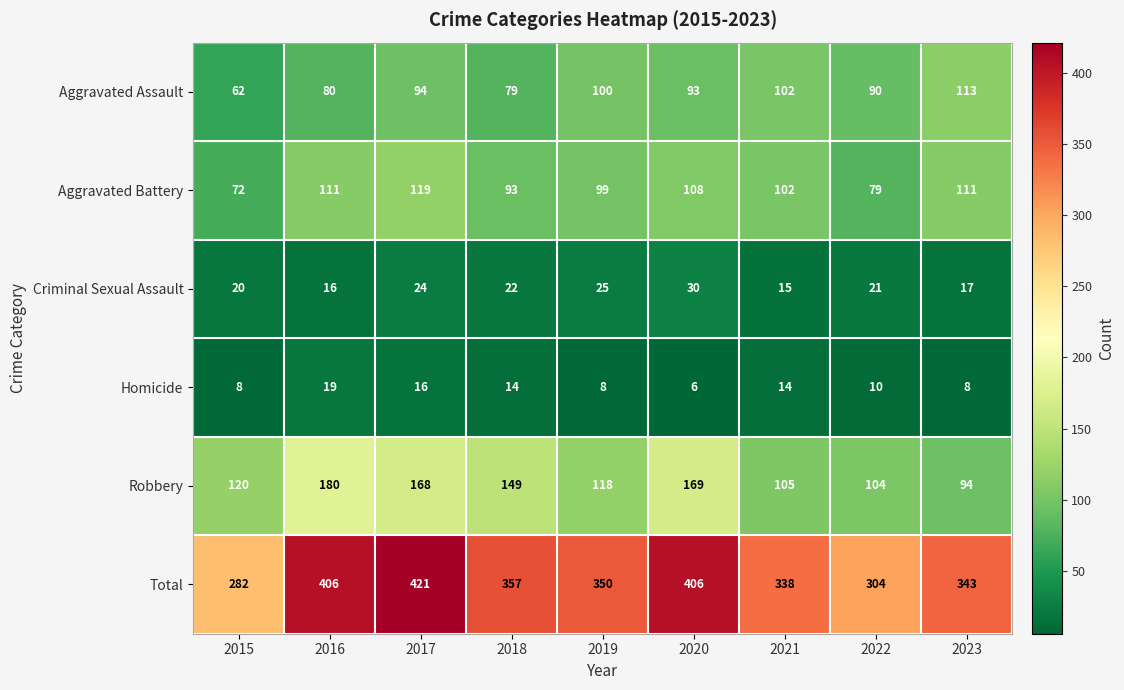

Which category has the lowest value across all series?

2020